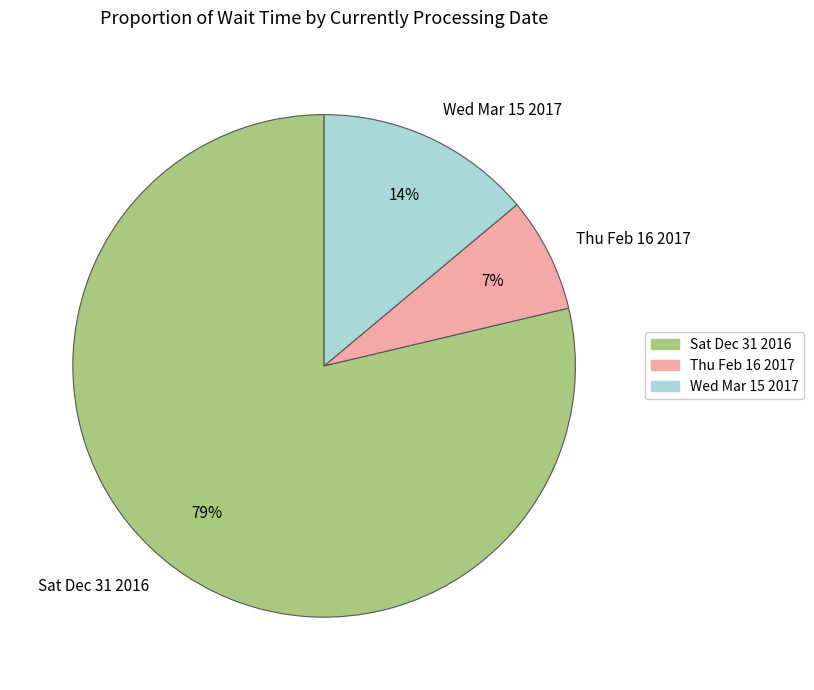

Approximately how many times larger is the value at Thu Feb 16 2017 compared to Sat Dec 31 2016?

0.1